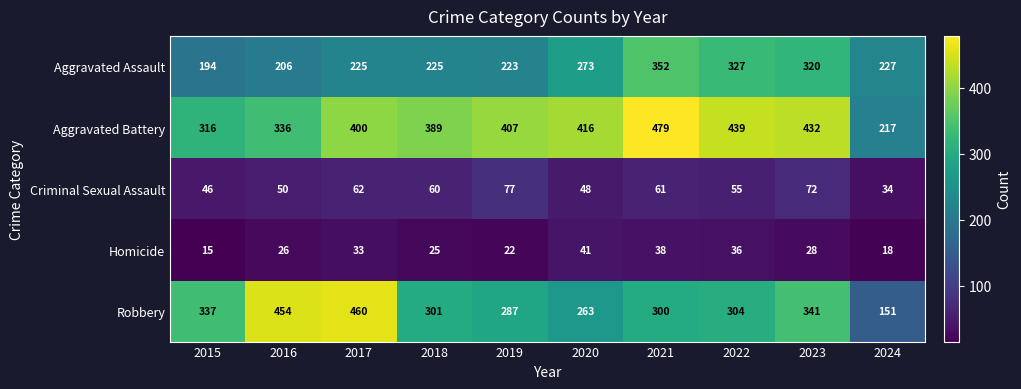

At 2016, list the series in order from smallest to largest.

Homicide, Criminal Sexual Assault, Aggravated Assault, Aggravated Battery, Robbery